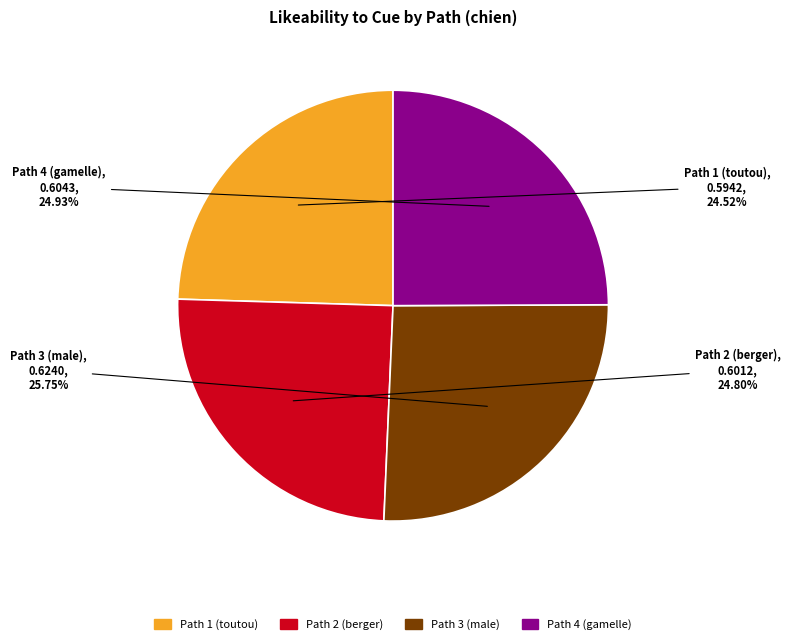

Which category has the biggest portion of the pie?

Path 3 (male)